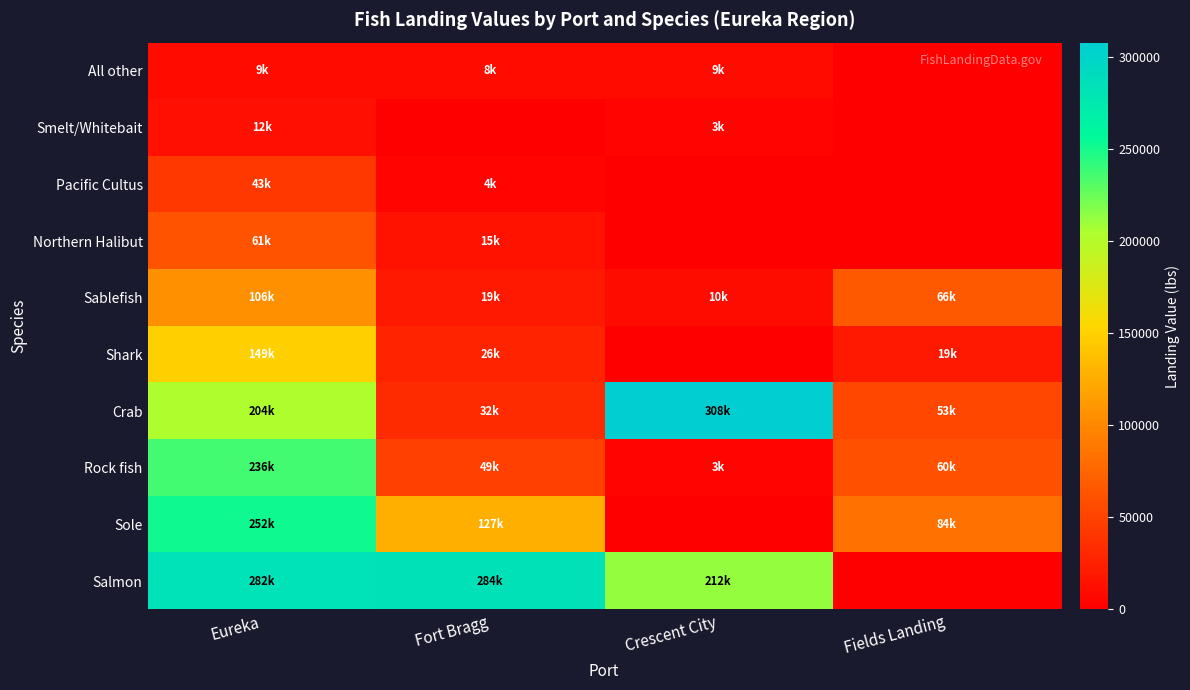

Which series has the largest total across all categories?

Salmon